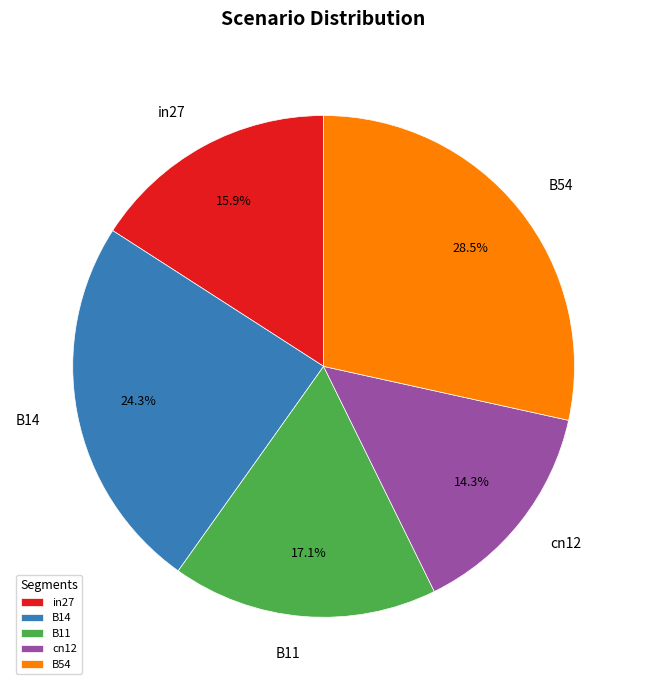

True or false: B14 accounts for 24% of the total.

True